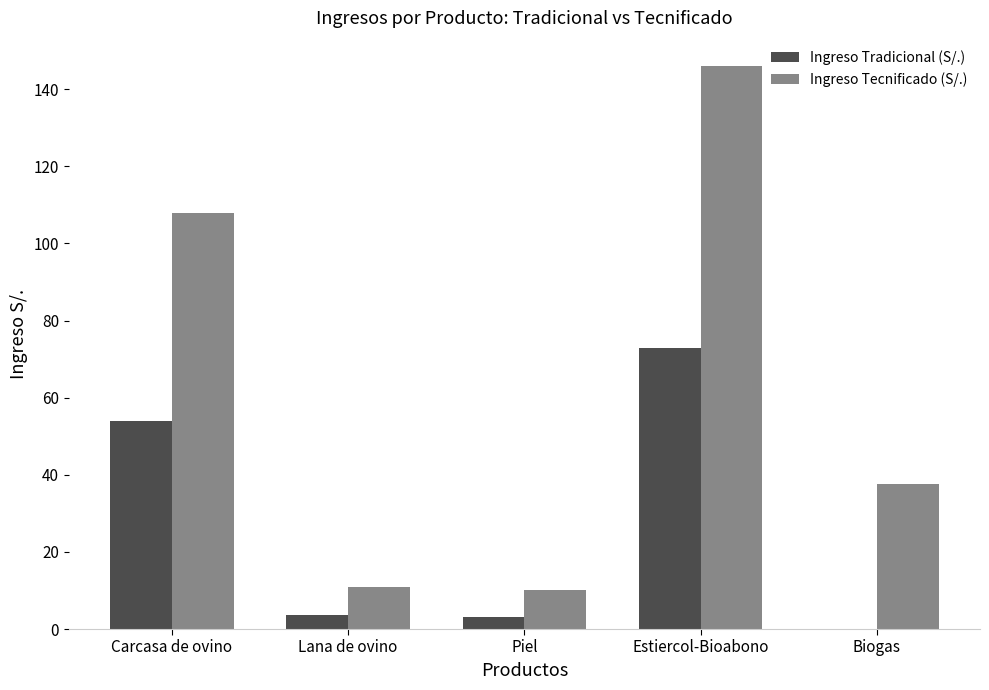

What is the sum of all Ingreso Tecnificado (S/.) values?

312.3